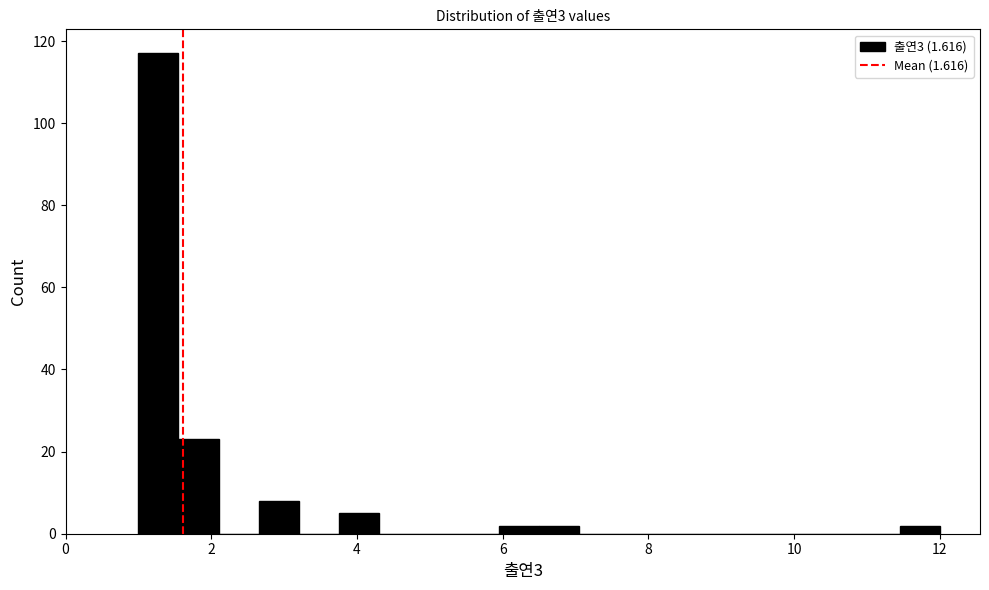

Read against the x-axis, roughly where is the centre of the tallest bar?

1.2